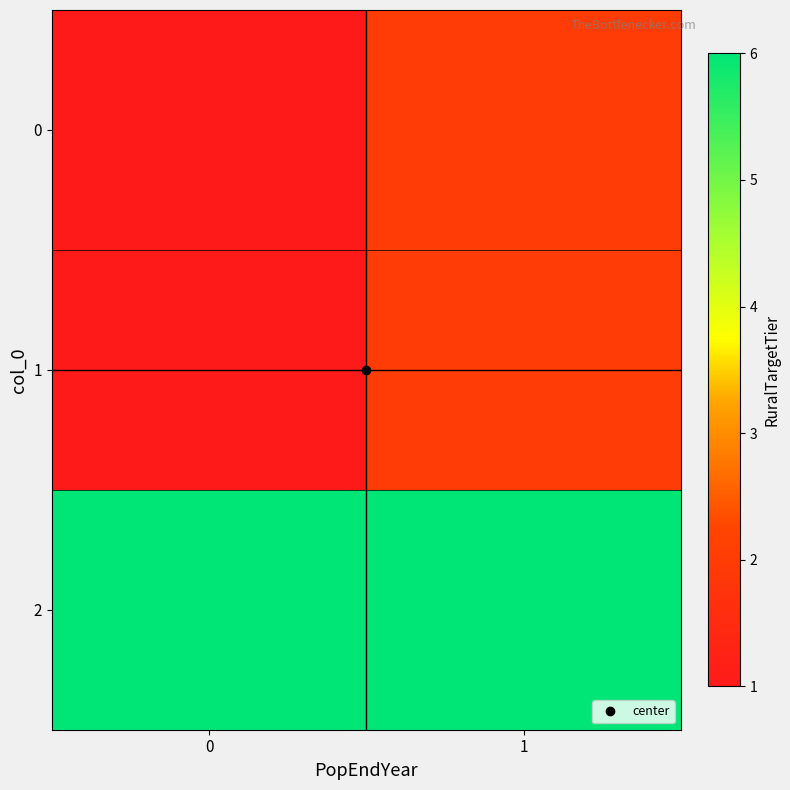

At 0, list the series in order from largest to smallest.

2, 0, 1